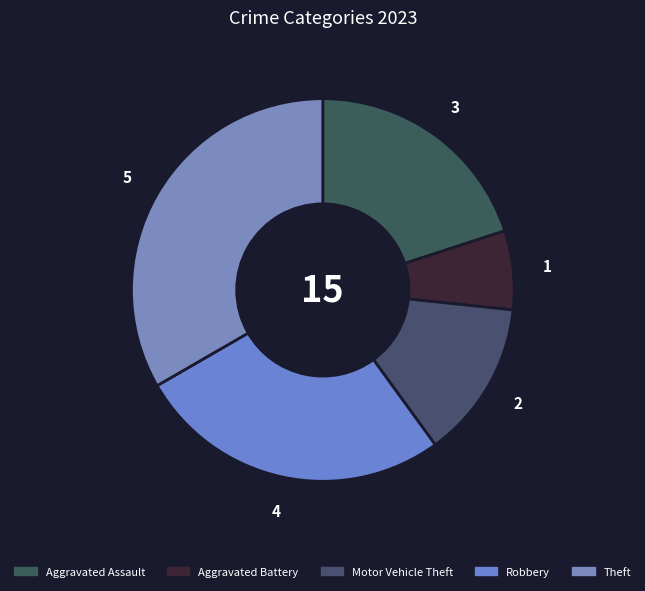

How many slices are in this pie chart?

5